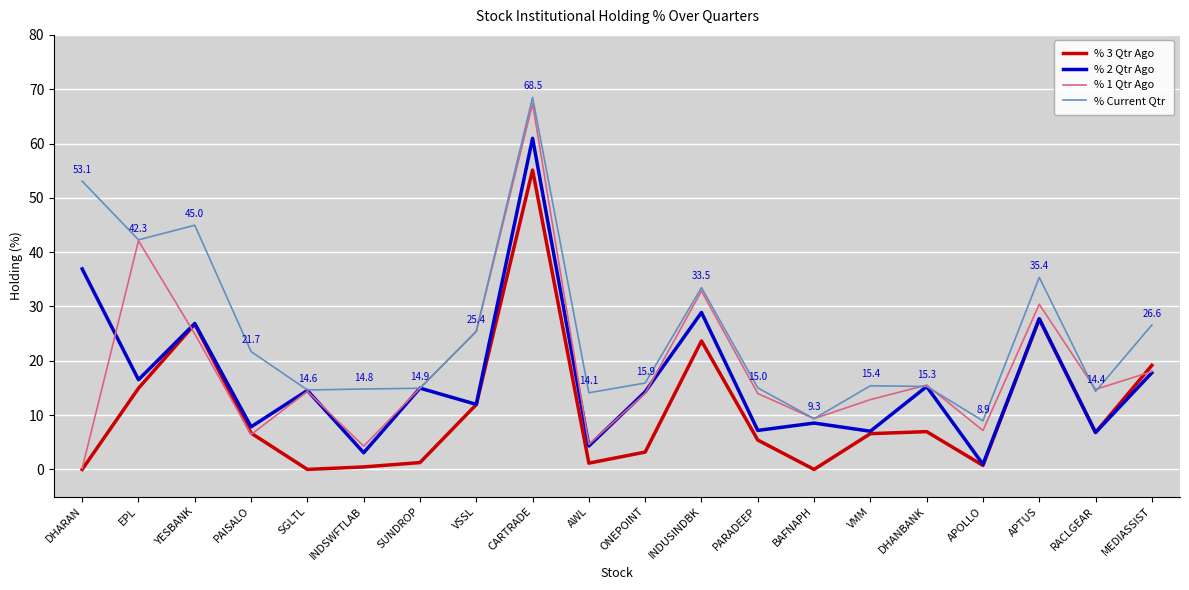

What is the difference between the highest and lowest values at VMM?

8.8